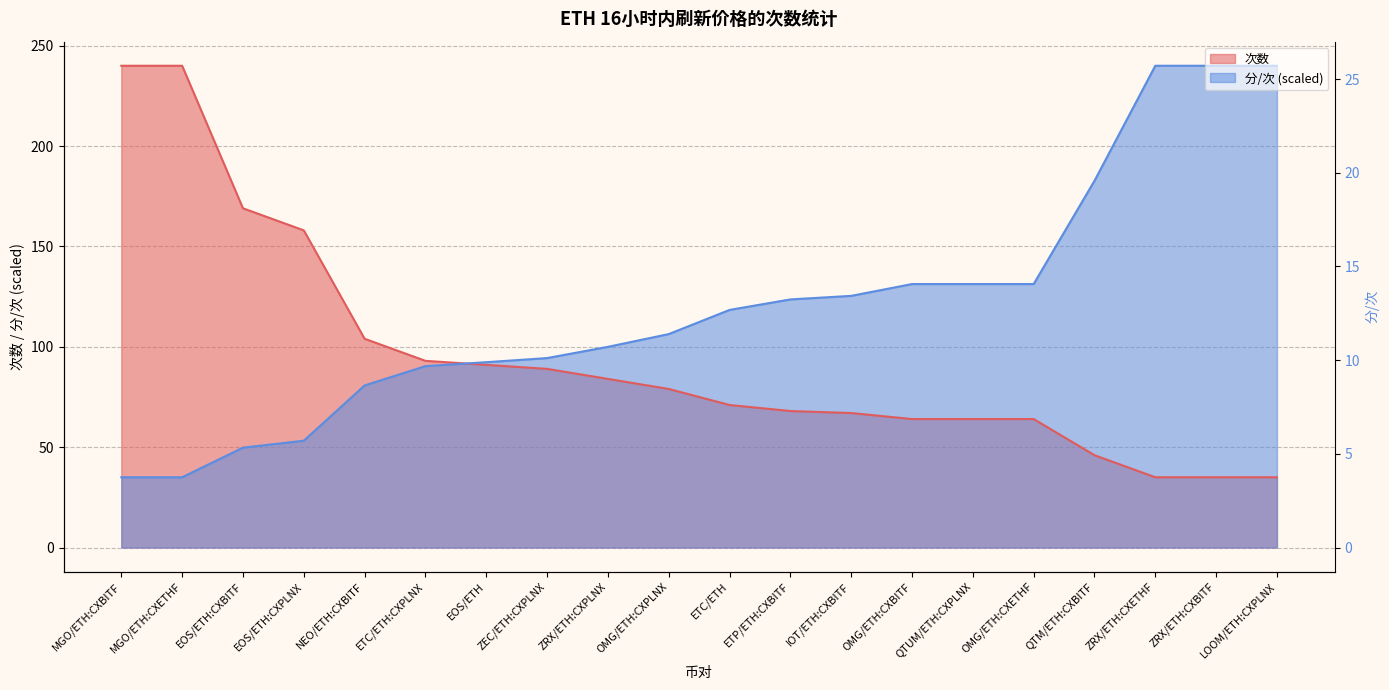

What is the total value across all series at QTM/ETH:CXBITF?

228.7